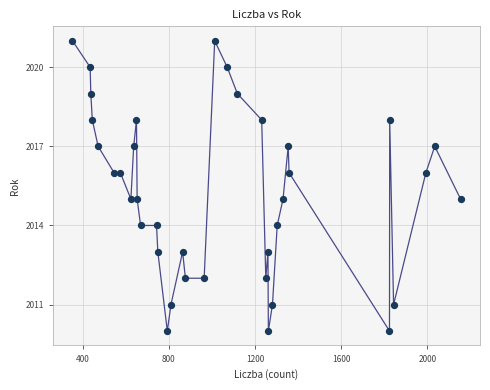

What is the range of X values (max minus min)?

1801